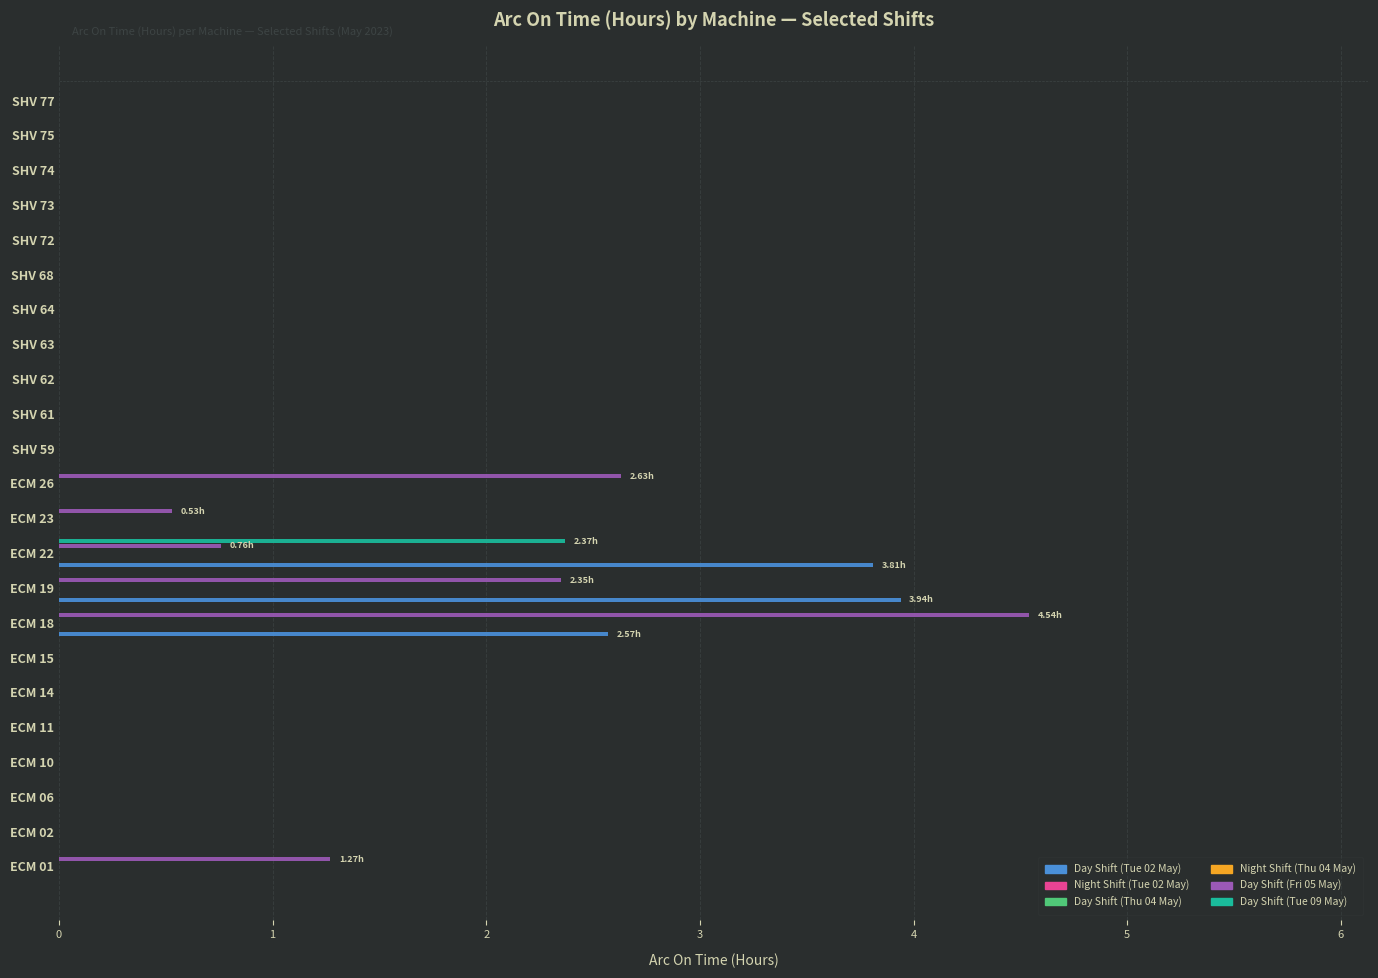

How many bars are there in each group?

6